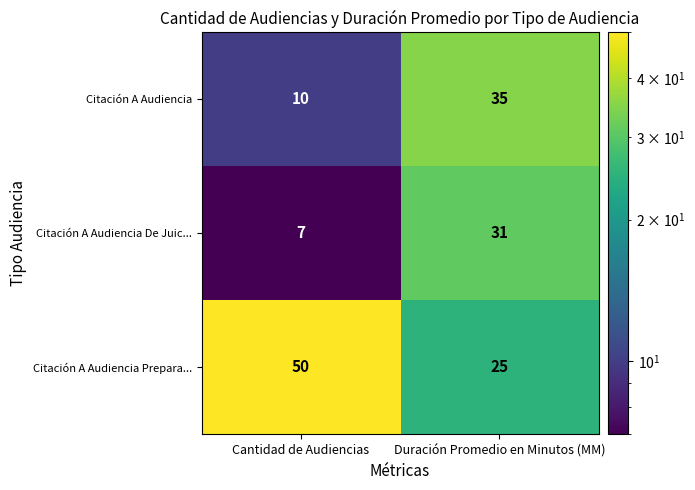

Which label corresponds to the largest value in the chart?

Cantidad de Audiencias